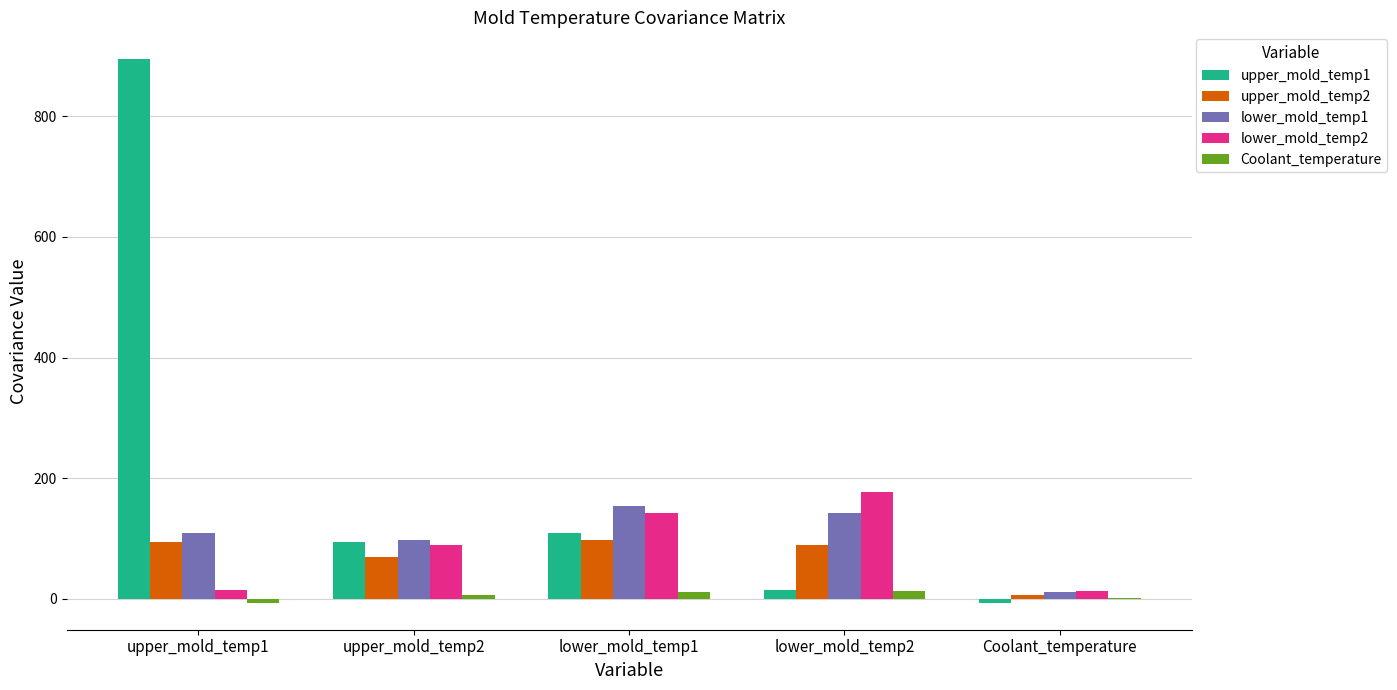

Which series has the largest total across all categories?

upper_mold_temp1